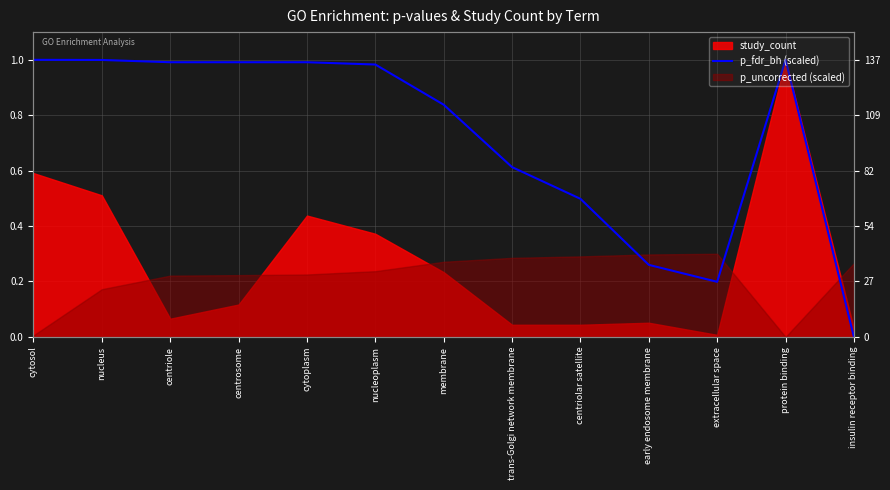

Reading right to left, extract all data points from this chart.

insulin receptor binding=0.0	protein binding=1.0	extracellular space=0.2	early endosome membrane=0.3	centriolar satellite=0.5	trans-Golgi network membrane=0.6	membrane=0.8	nucleoplasm=1.0	cytoplasm=1.0	centrosome=1.0	centriole=1.0	nucleus=1.0	cytosol=1.0